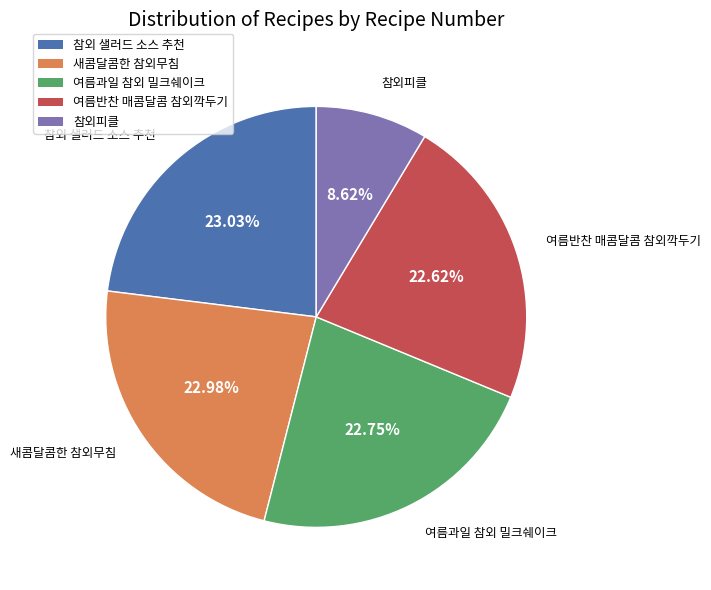

Approximately how many times larger is the value at 참외 샐러드 소스 추천 compared to 여름반찬 매콤달콤 참외깍두기?

1.0